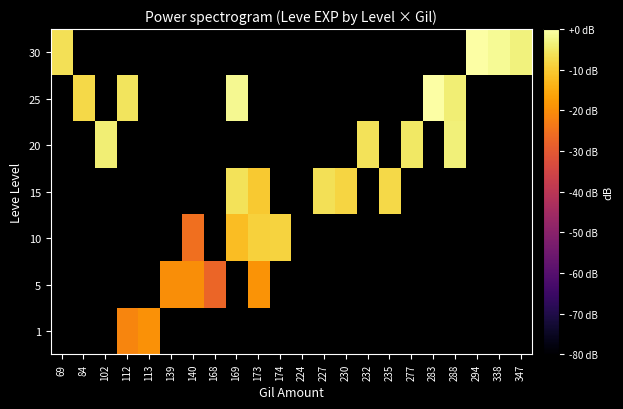

Which series has the largest range (max minus min)?

30